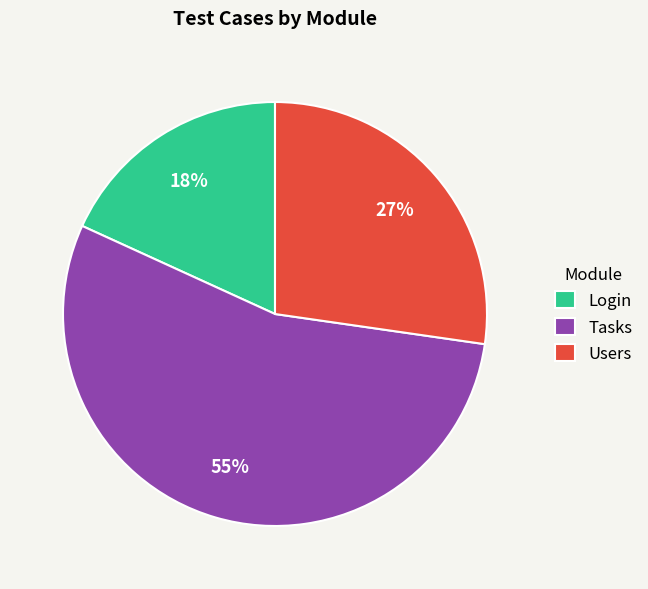

Is there any slice that represents more than half of the pie?

Yes